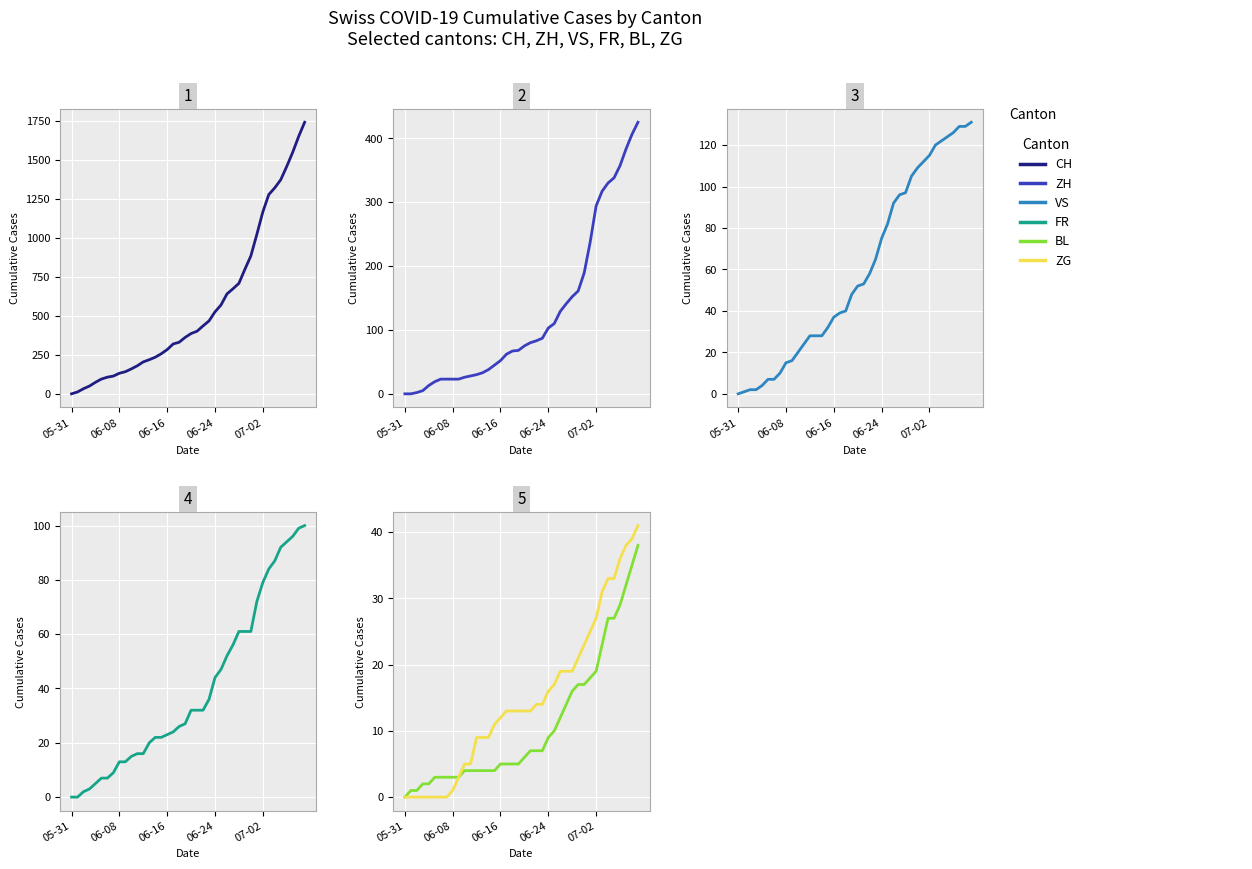

Which label corresponds to the smallest value in the chart?

05-31